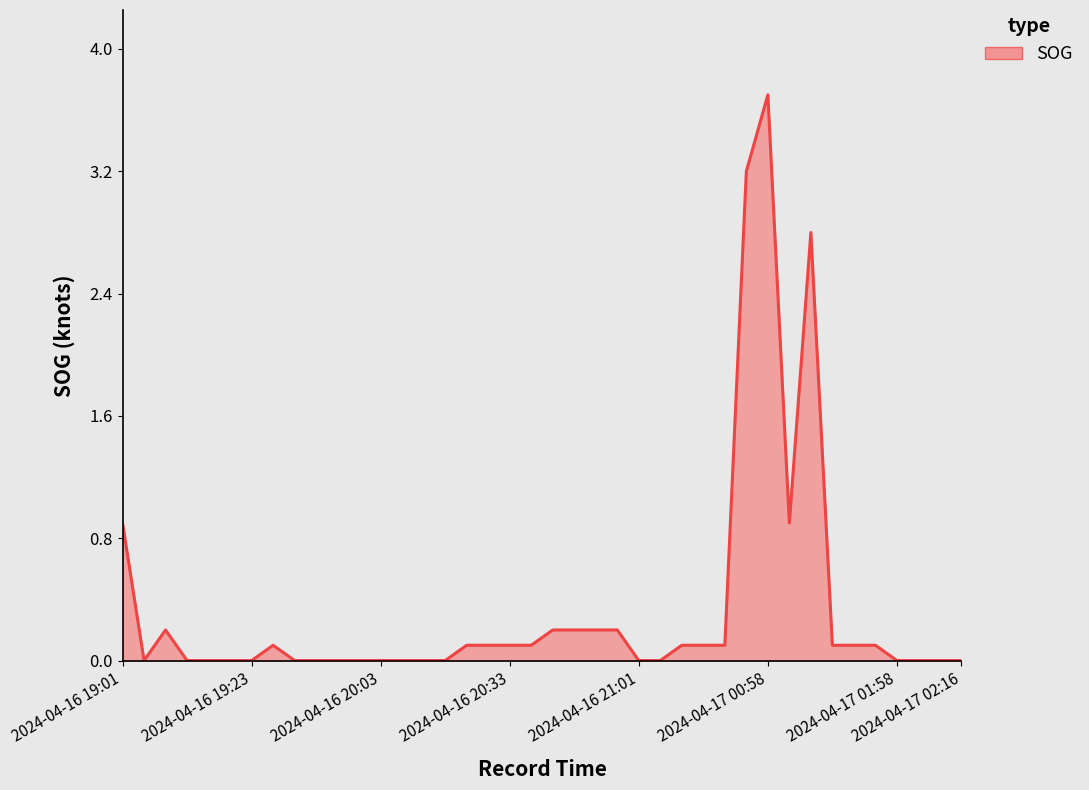

What is the label of the 13th point from the right?

2024-04-16 22:55